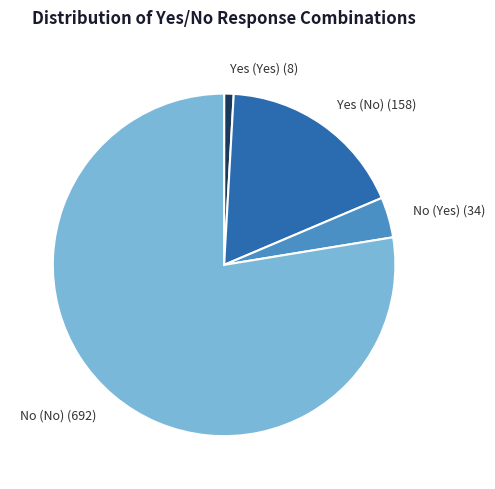

Which category has the smallest portion of the pie?

Yes (Yes)